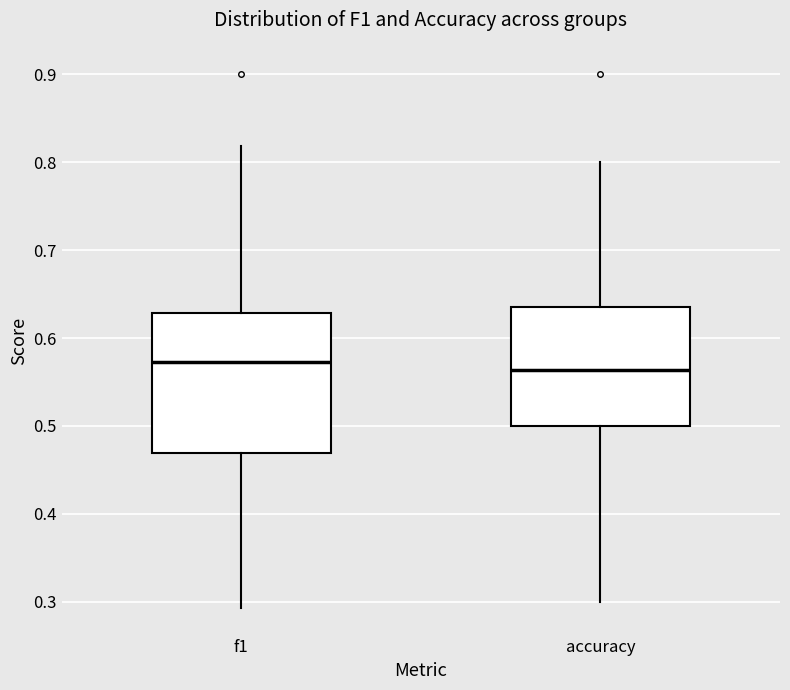

Comparing the boxes themselves (not the whiskers), which one is the tallest?

f1